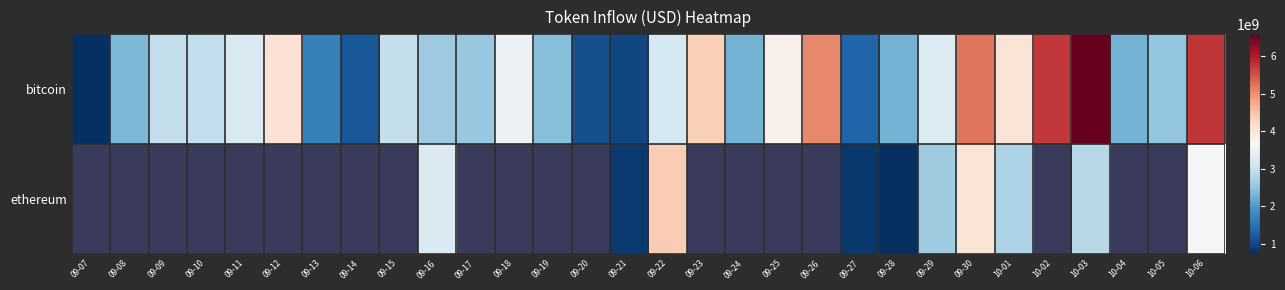

At how many categories does at least one series exceed 2318565313?

21